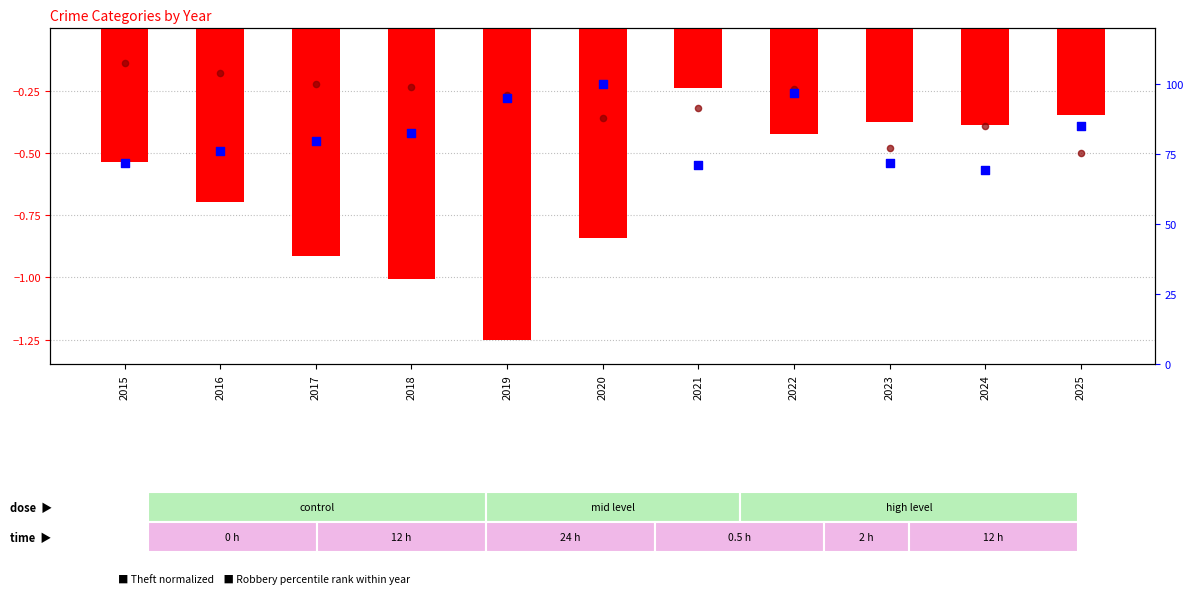

Which series has the largest total across all categories?

Robbery (percentile)